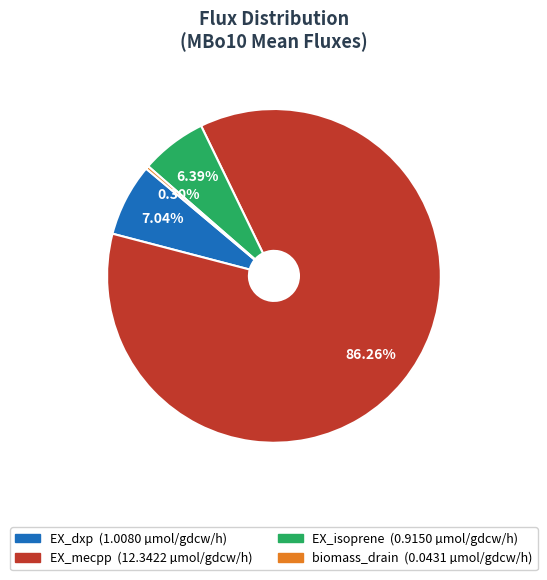

Which has a higher value, EX_isoprene or biomass_drain?

EX_isoprene